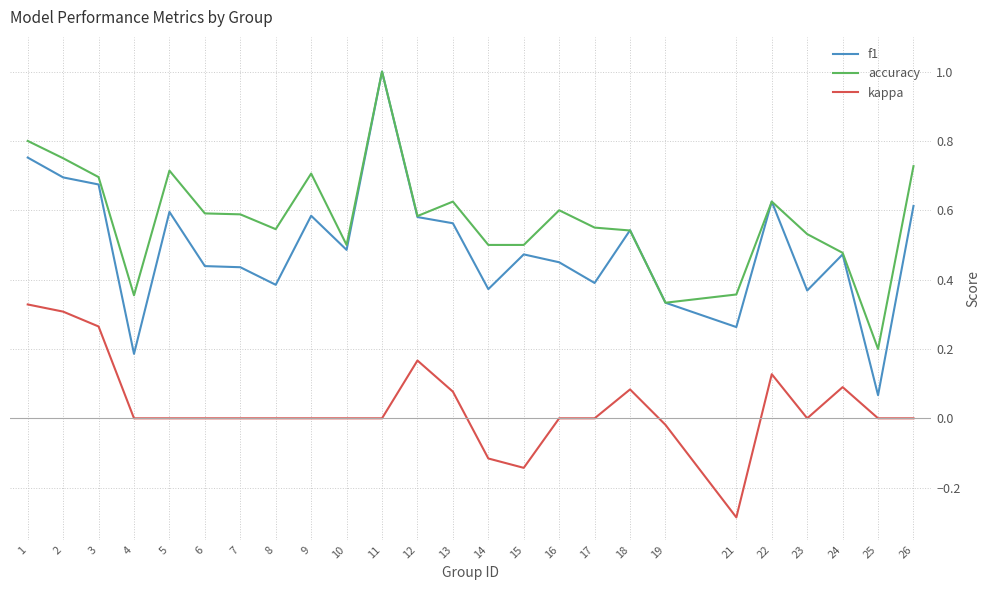

Does the chart display data point markers on the line(s)?

No